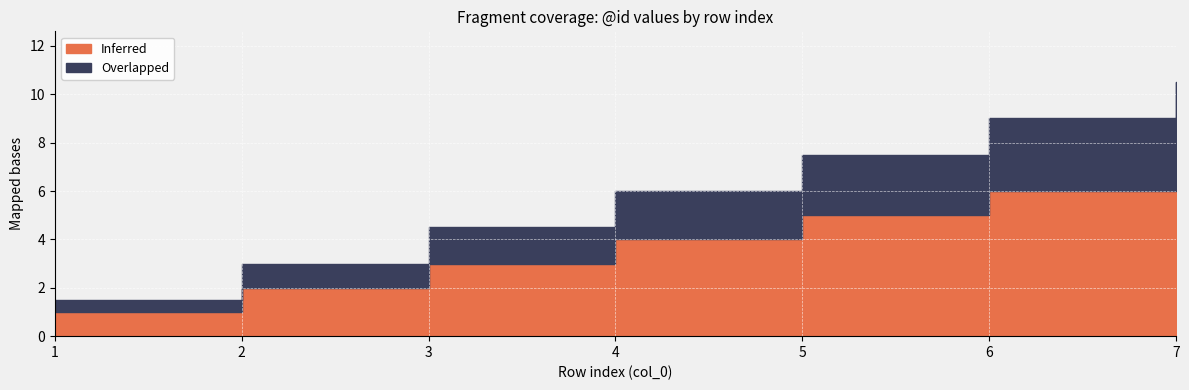

Which series has the widest spread of values?

Inferred